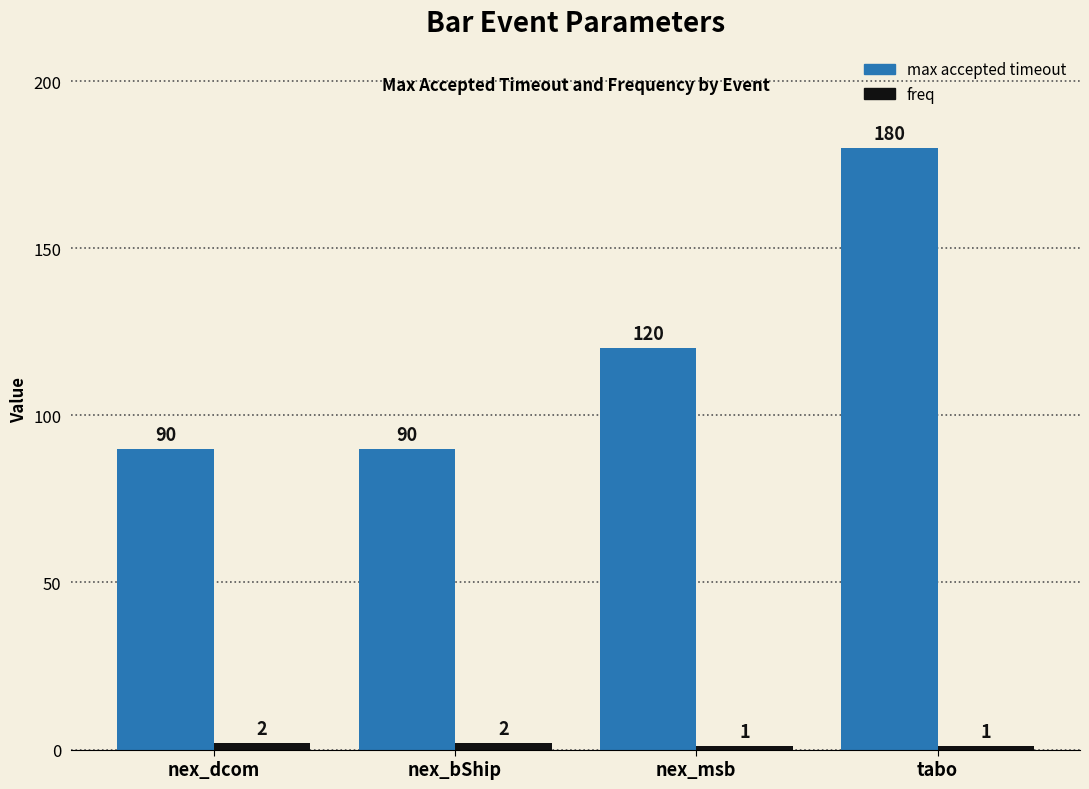

Read the max accepted timeout value at nex_msb.

120